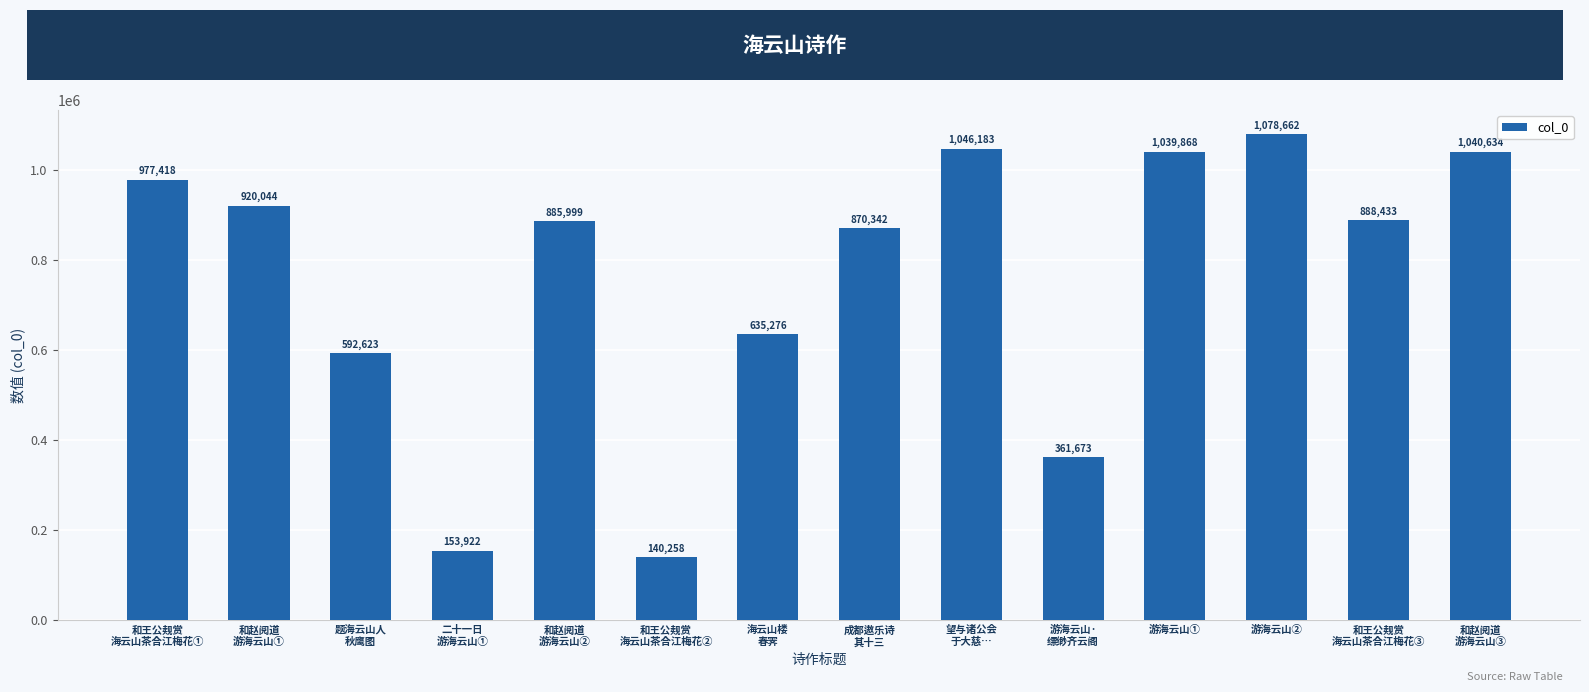

Is it true that the value at 游海云山① is 1039868?

True